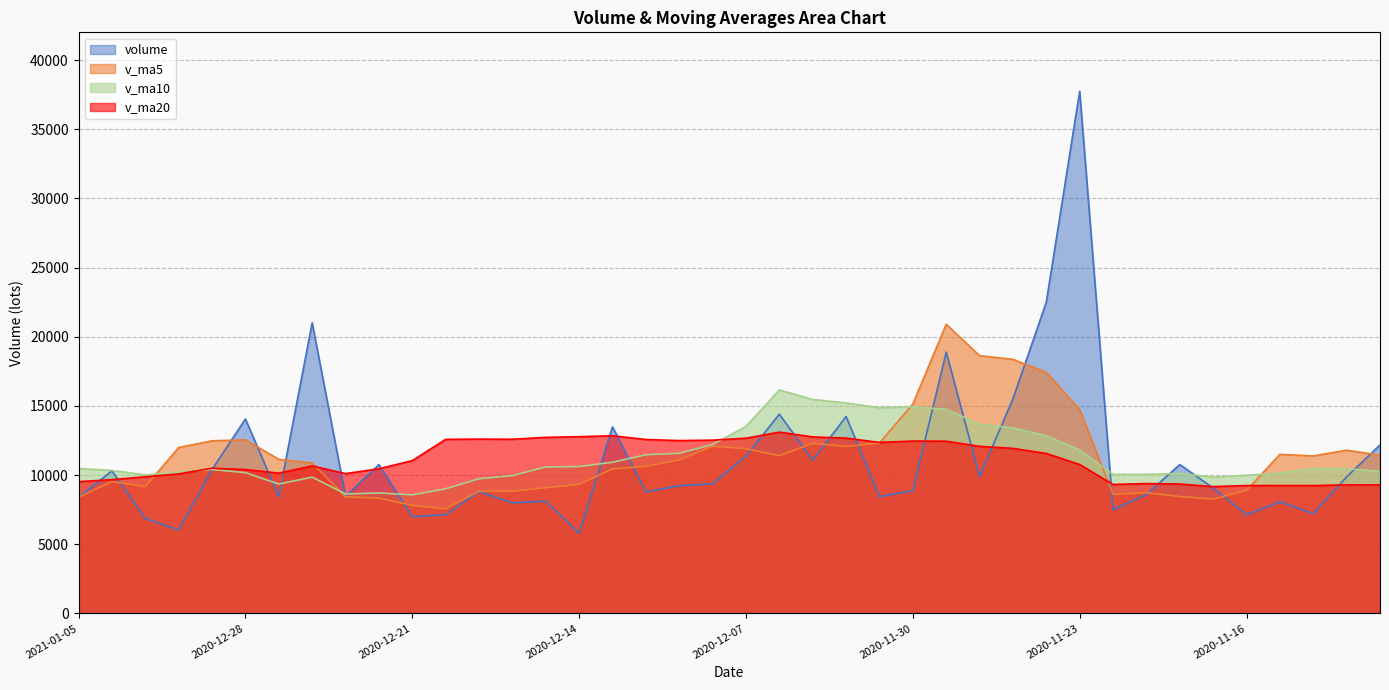

Does the chart have visible grid lines?

Yes